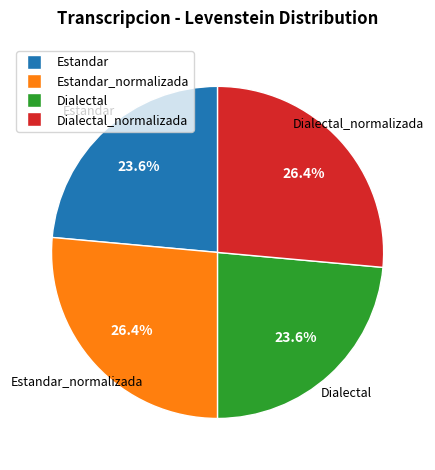

Does any single category account for the majority?

No